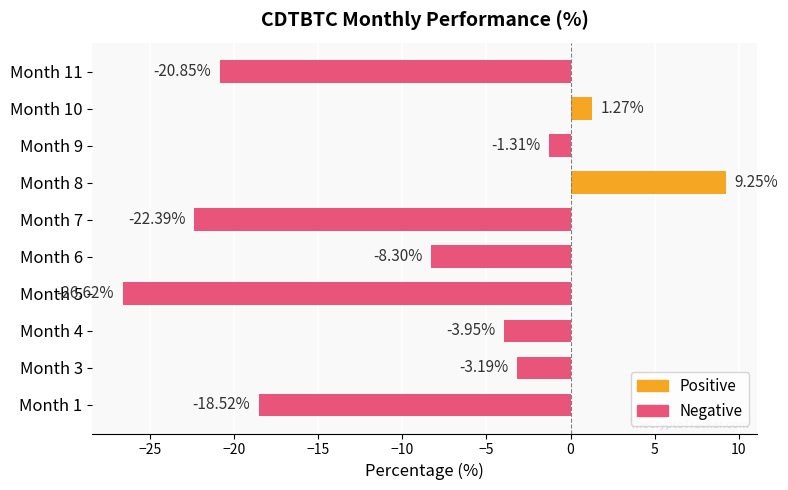

What is the sum of all values?

-94.6